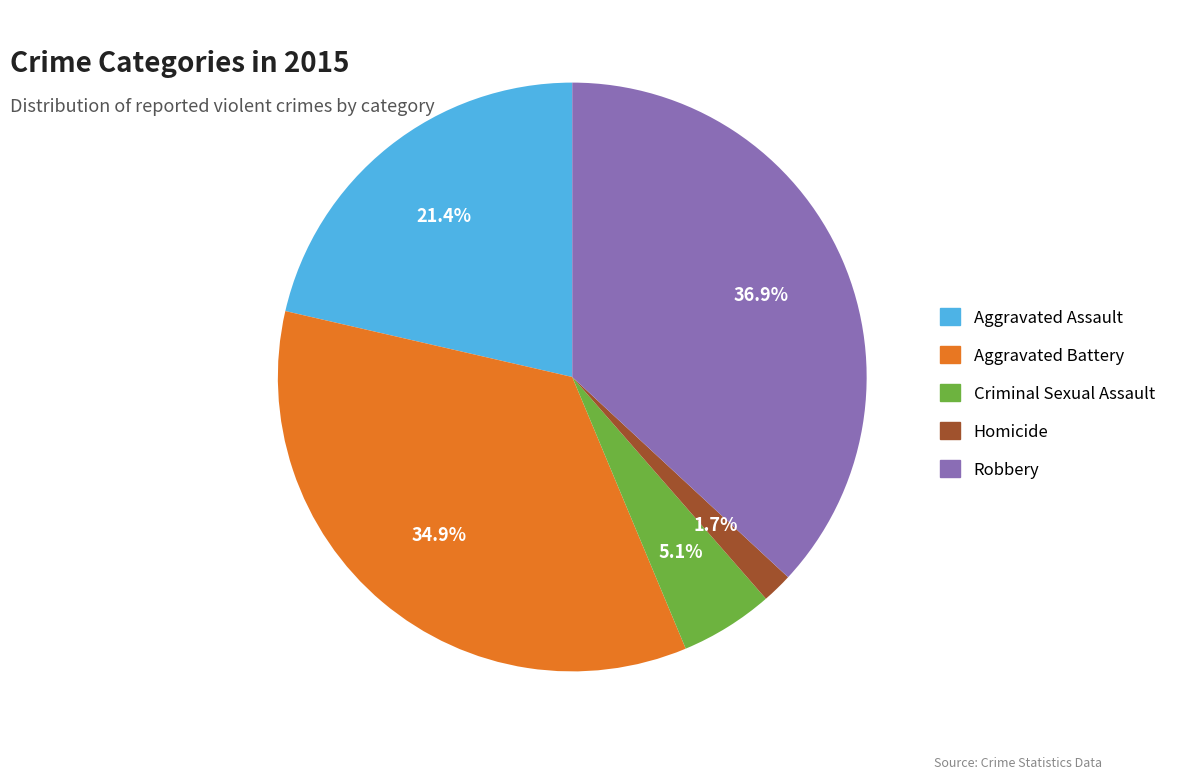

Between Criminal Sexual Assault and Robbery, which is larger?

Robbery